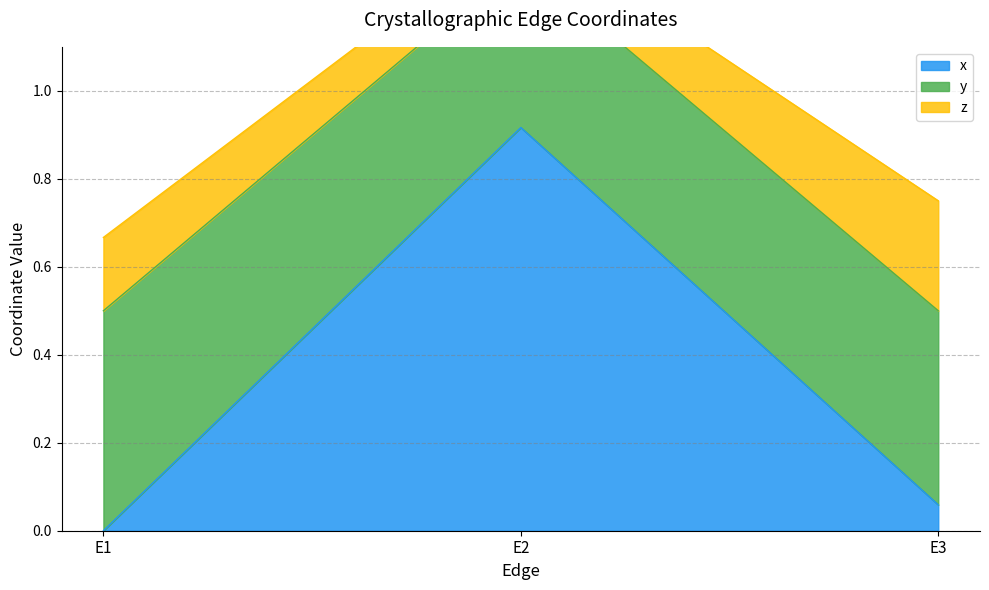

Reading left to right, what are all the values shown in this chart?

x: 0.0	0.9	0.1
y: 0.5	0.4	0.4
z: 0.2	0.1	0.2